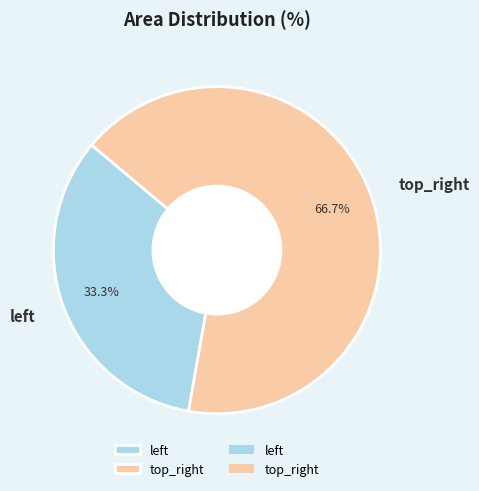

Count the number of slices in the pie.

2